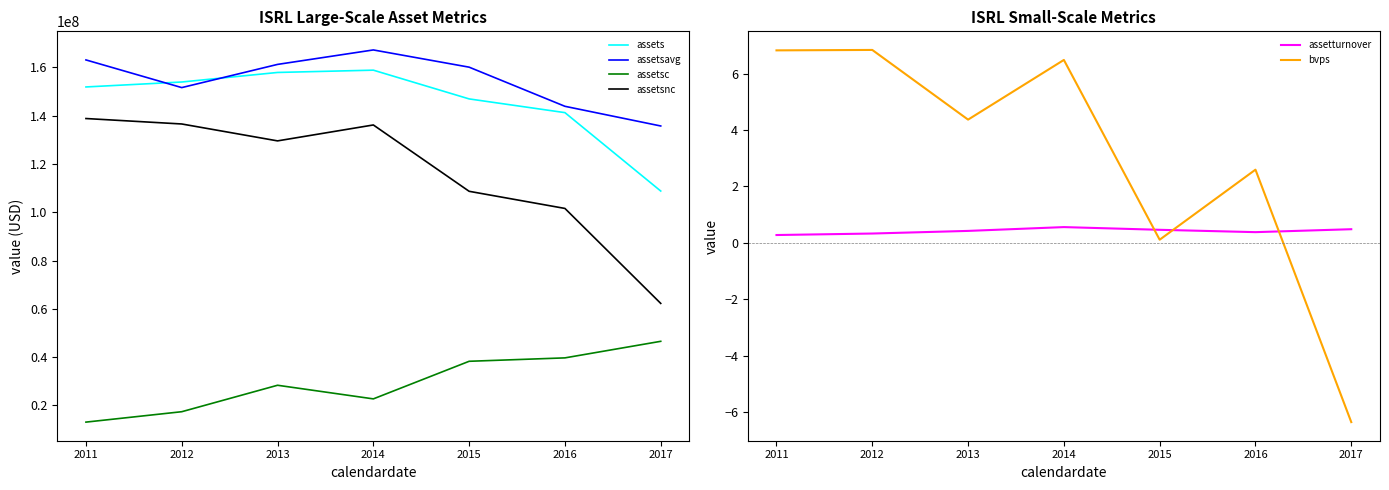

How many series are shown in this chart?

6